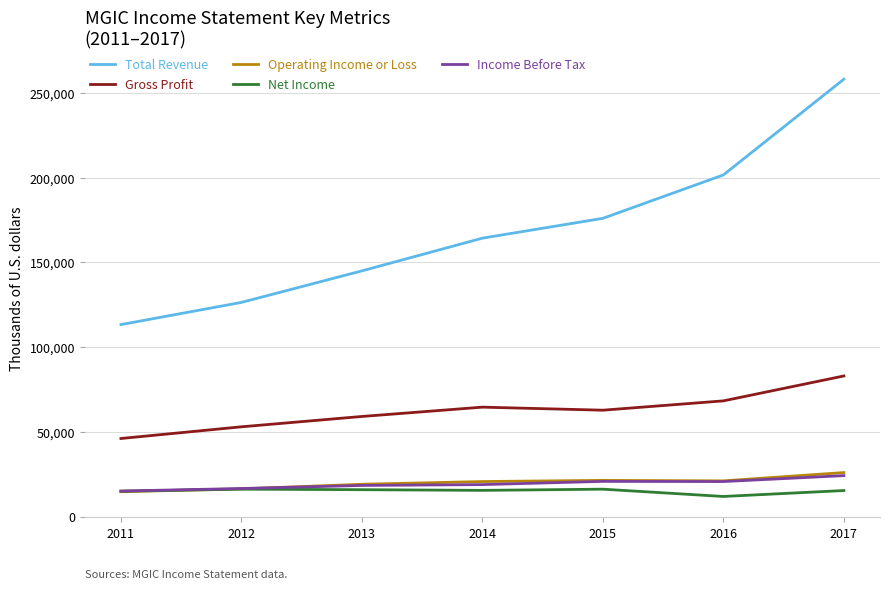

Which series has the widest spread of values?

Total Revenue